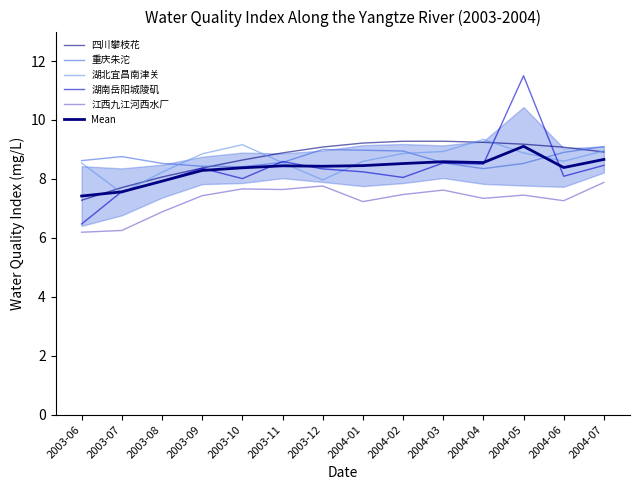

Is it true that 江西九江河西水厂 equals 4.7 at 2004-03?

False